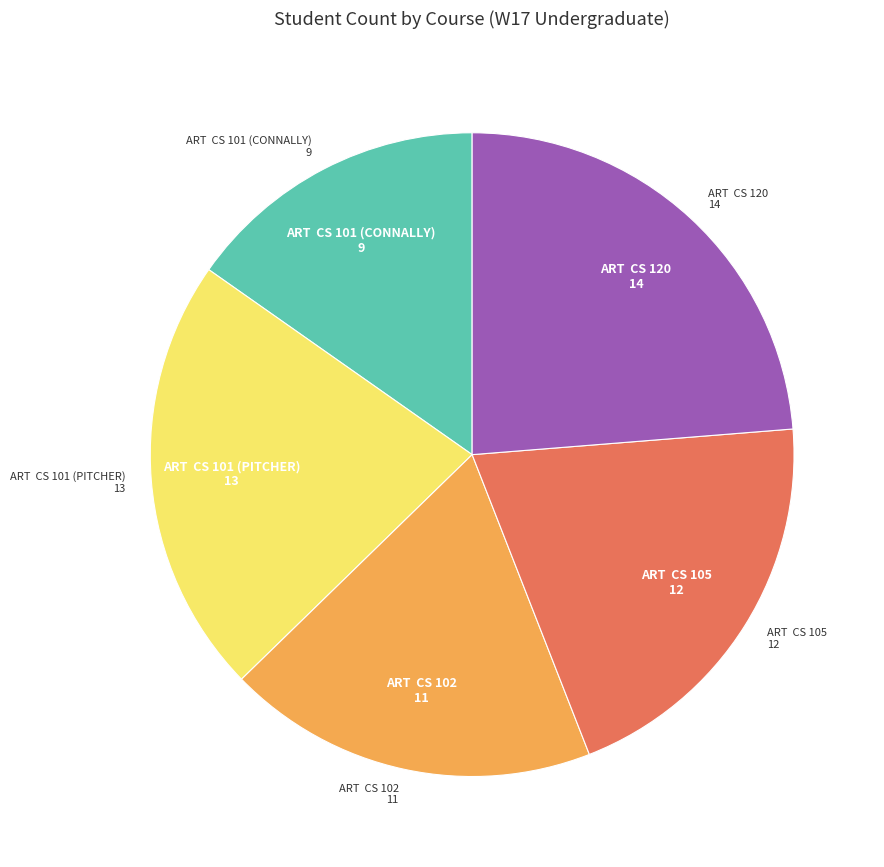

Is there any slice that represents more than half of the pie?

No